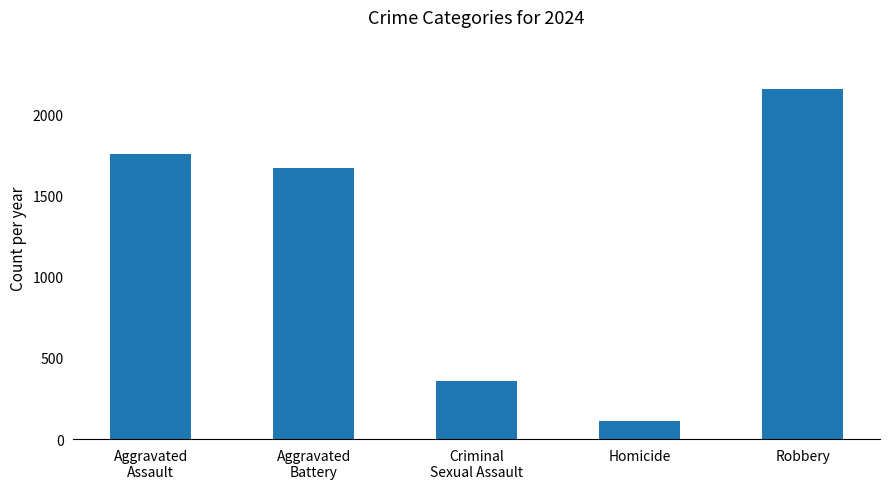

How many distinct data groups are displayed?

1